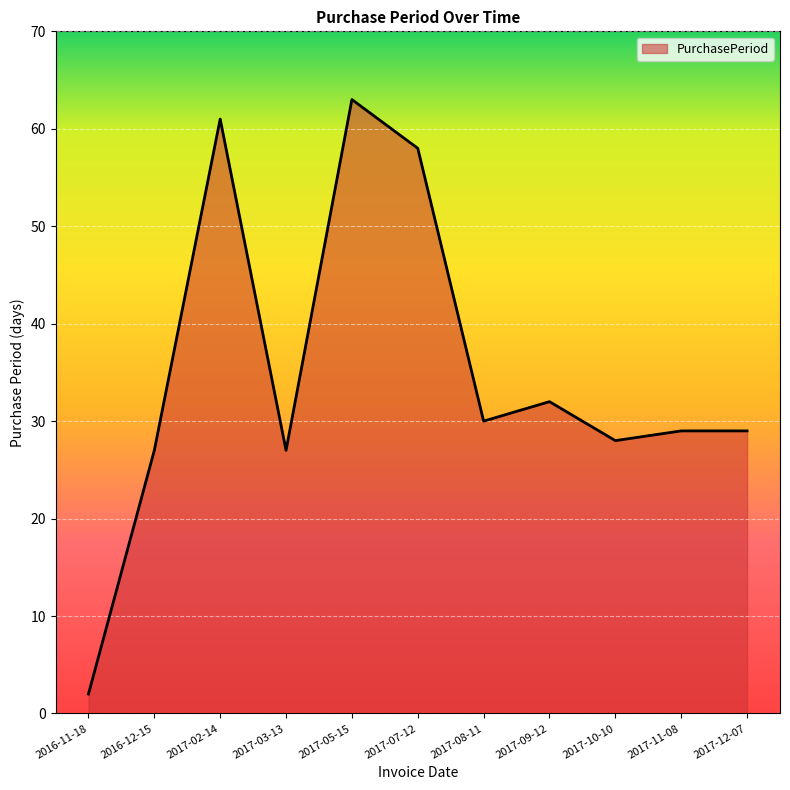

At which label does the data first exceed 29?

2017-02-14